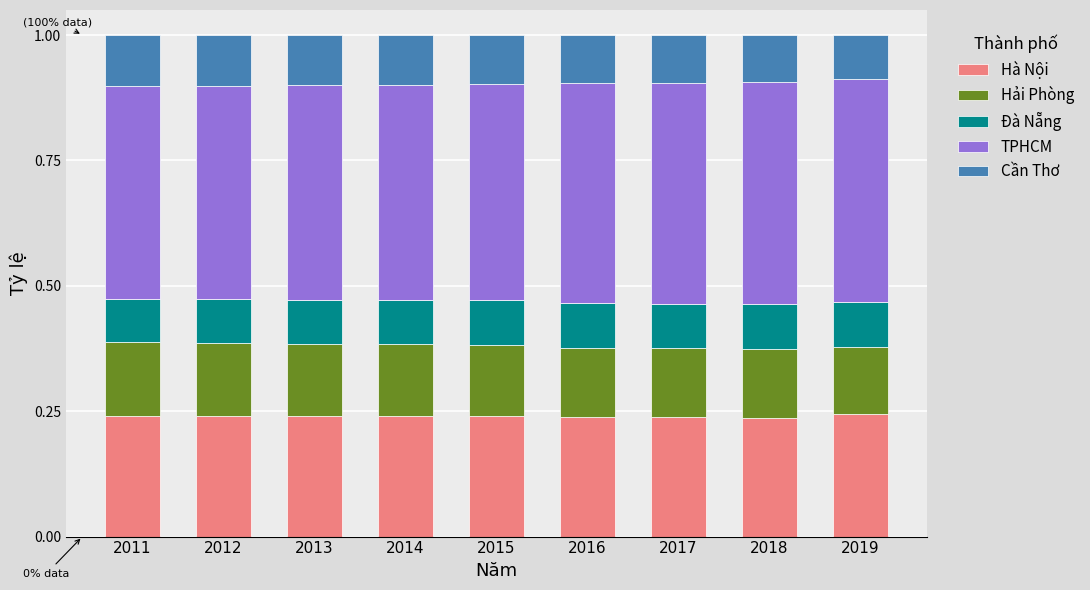

What is the sum of all Hà Nội values?

2.2